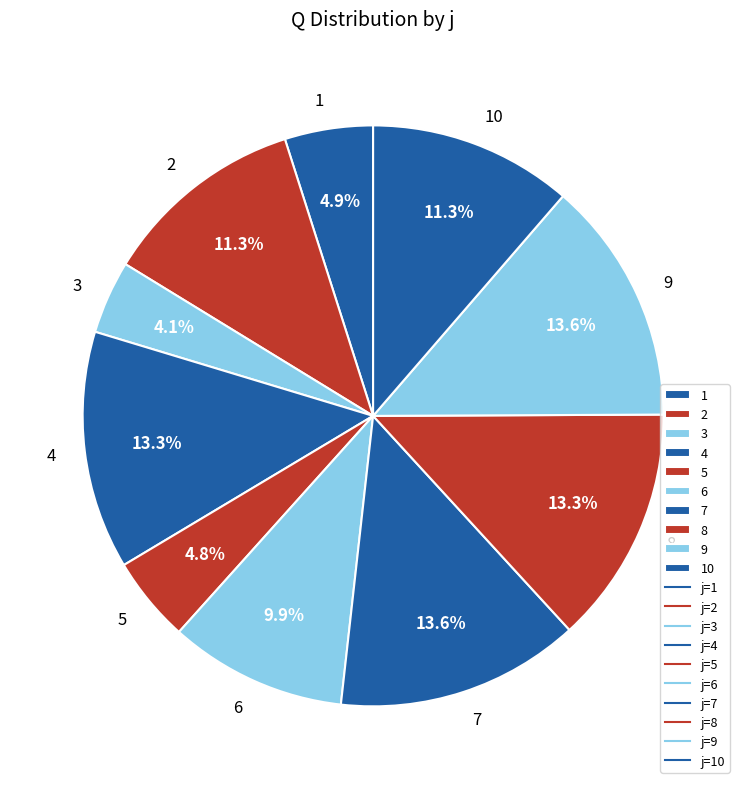

Which slice is the smallest?

3